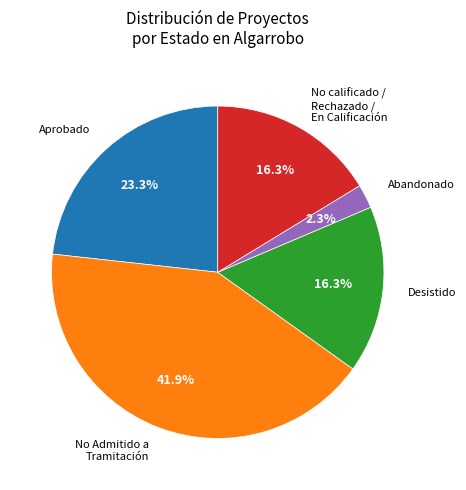

Count the number of slices in the pie.

5